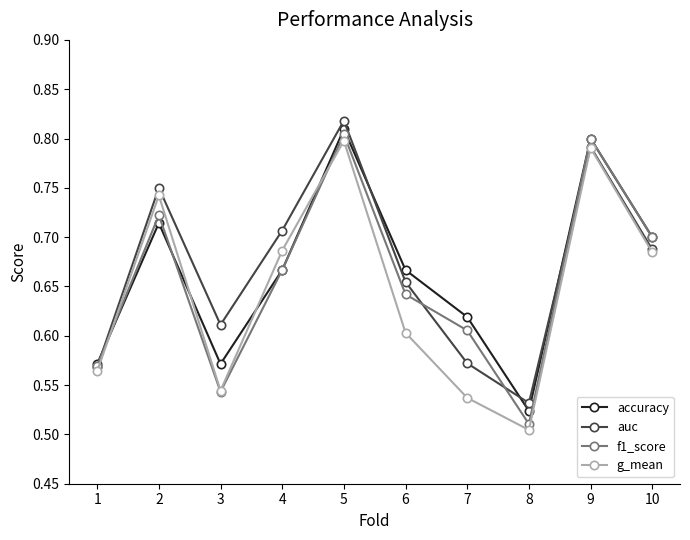

What is the difference between the highest and lowest values at 3?

0.1